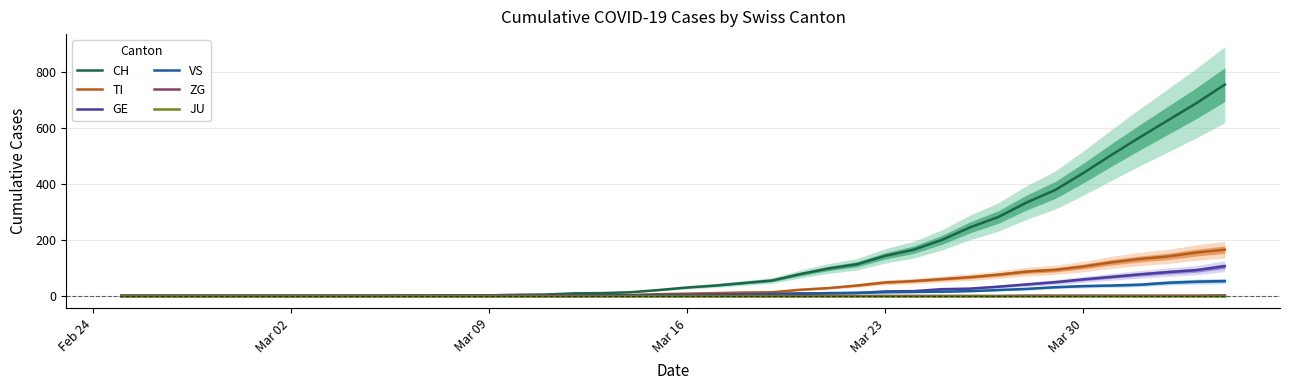

True or false: GE and ZG cross at least once.

False